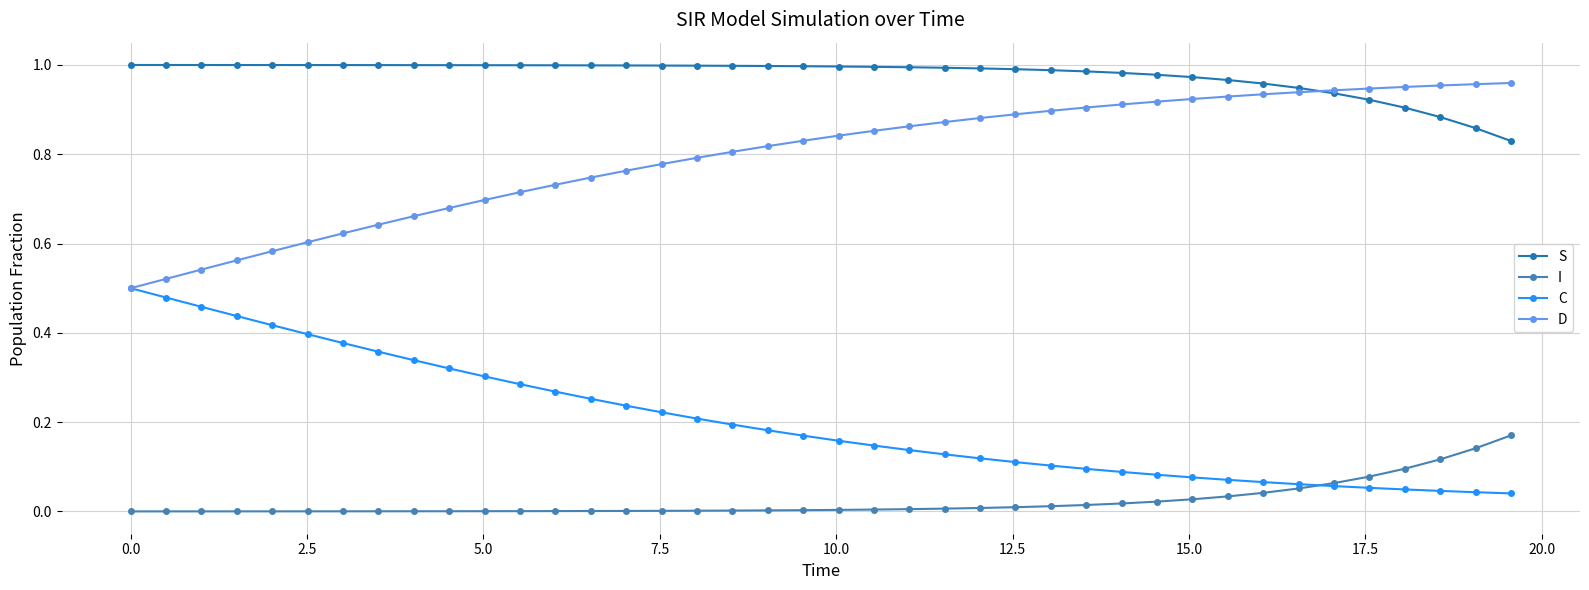

List the series in order of their overall mean, lowest first.

I, C, D, S